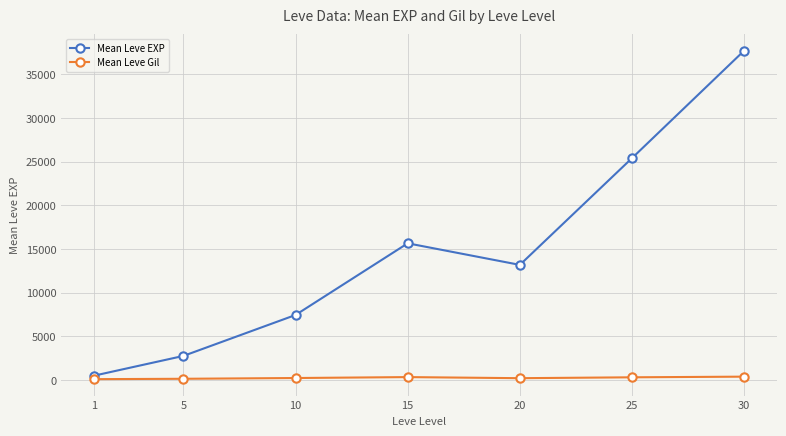

Is the value of Mean Leve EXP at 5 greater than the value of Mean Leve Gil at 5?

Yes